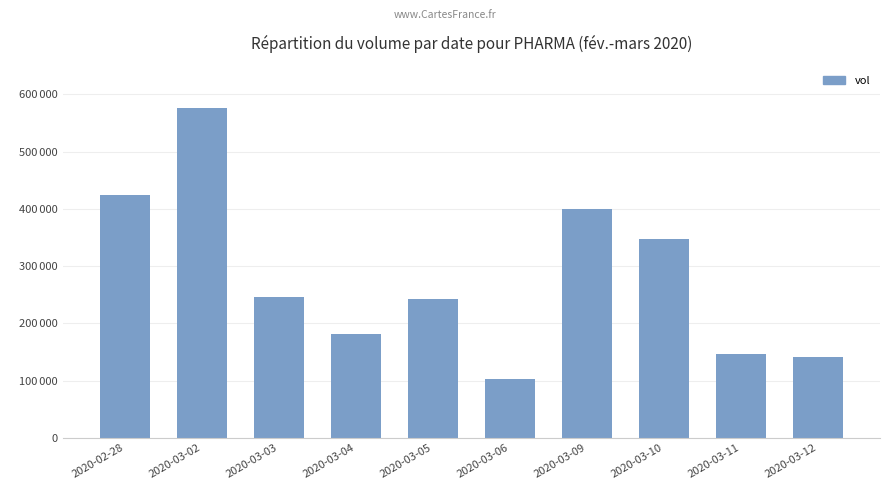

Which has a higher value, 2020-03-05 or 2020-02-28?

2020-02-28